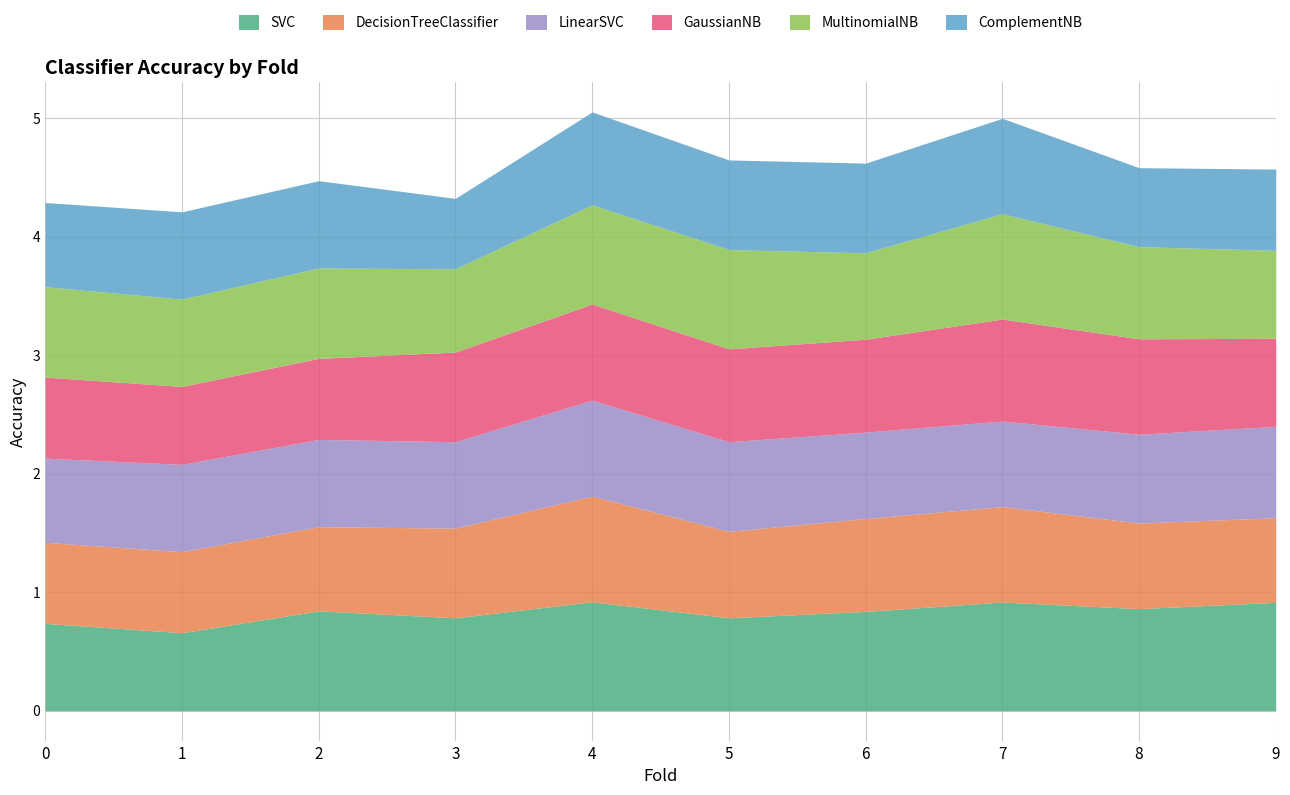

At which category does ComplementNB reach its first local valley?

3